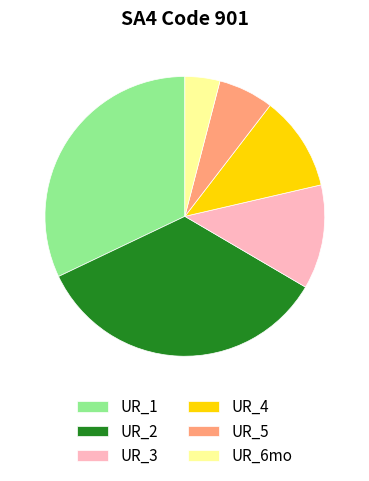

True or false: UR_1 accounts for 44% of the total.

False